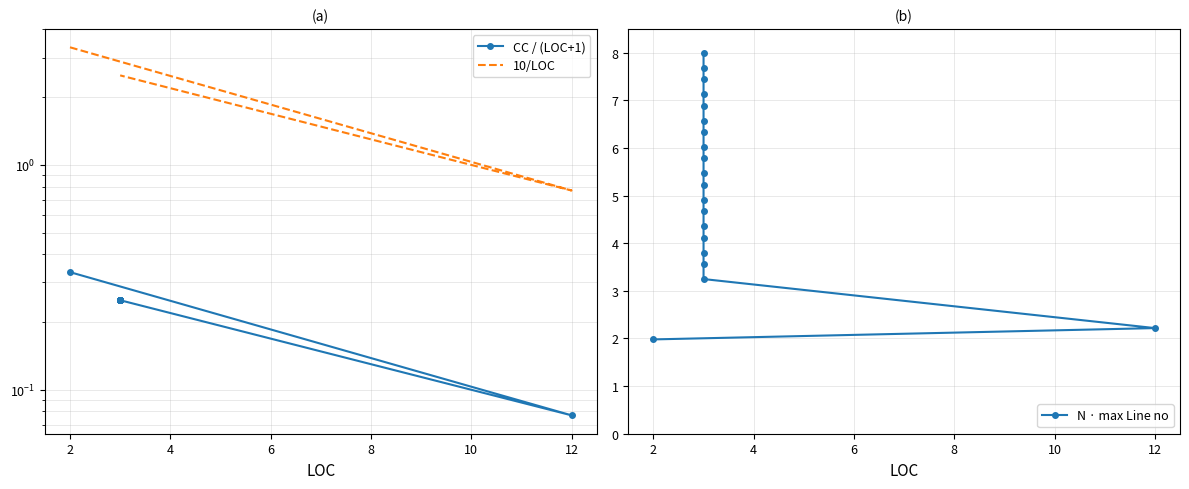

Which series has the largest total across all categories?

N · max Line no